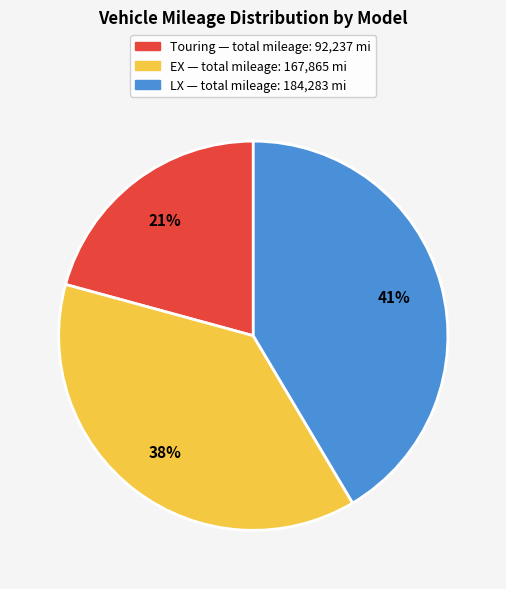

Is there a majority slice in this chart?

No